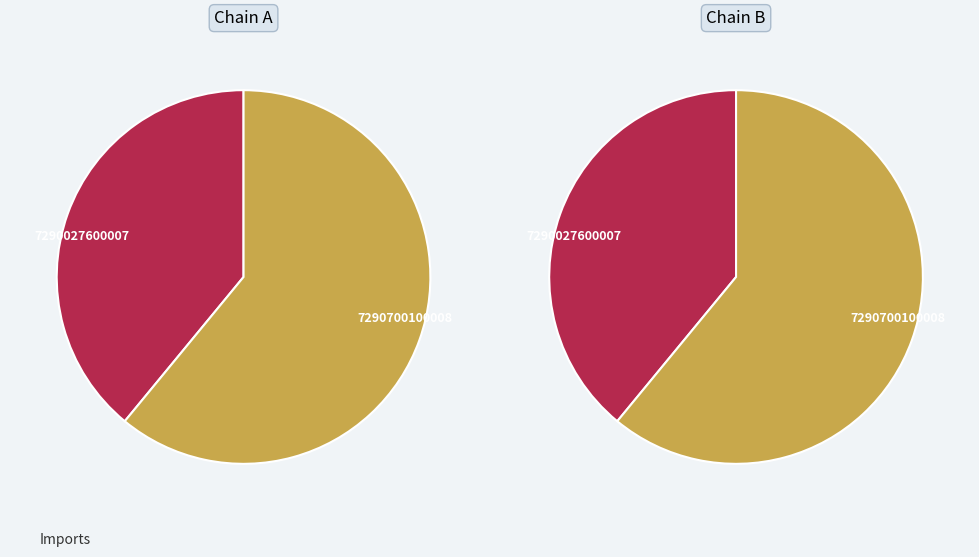

Which category has the smallest portion of the pie?

7290027600007